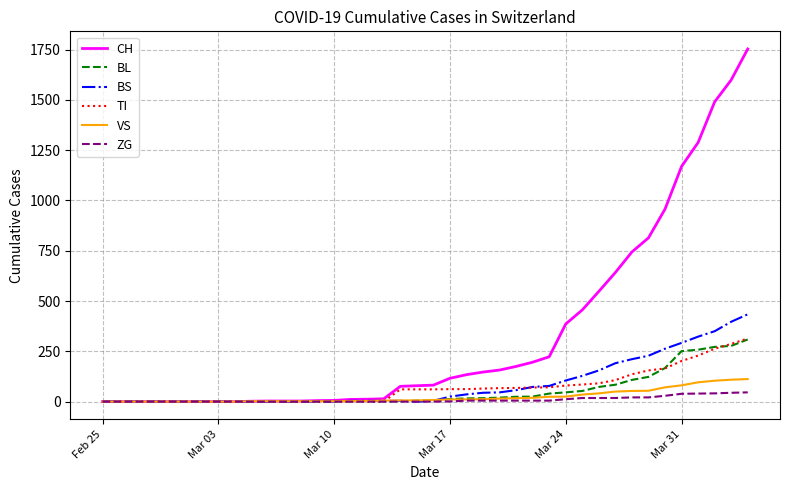

What is the highest value of the BL series?

309